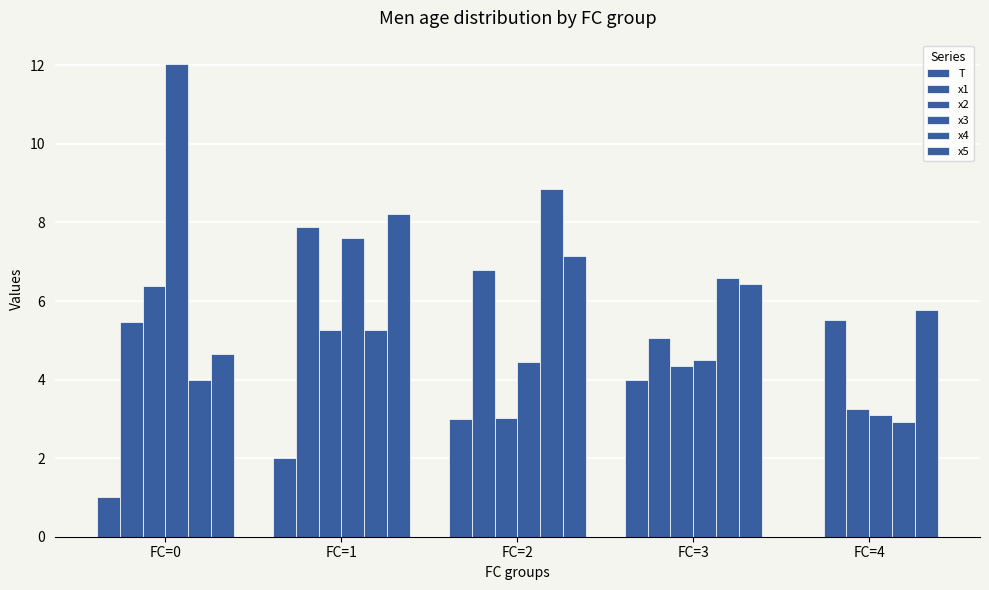

Read the T value at FC=2.

3.0